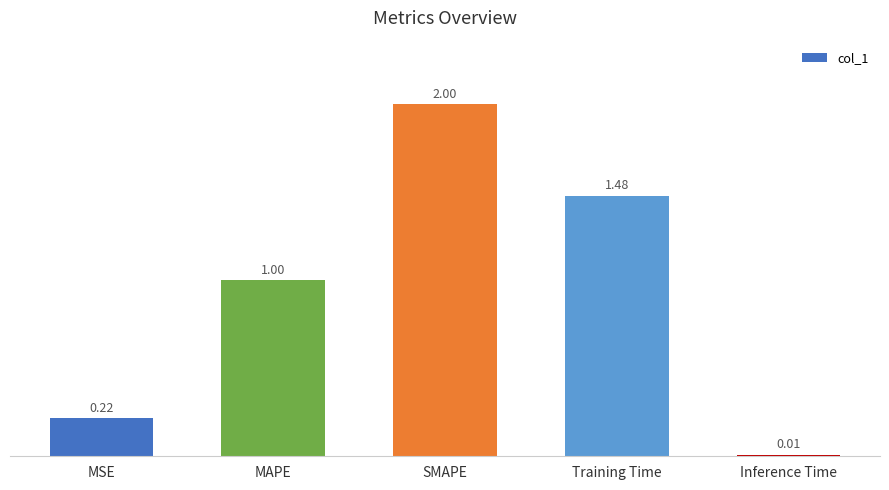

Where is the data nearest to the value 1?

MAPE